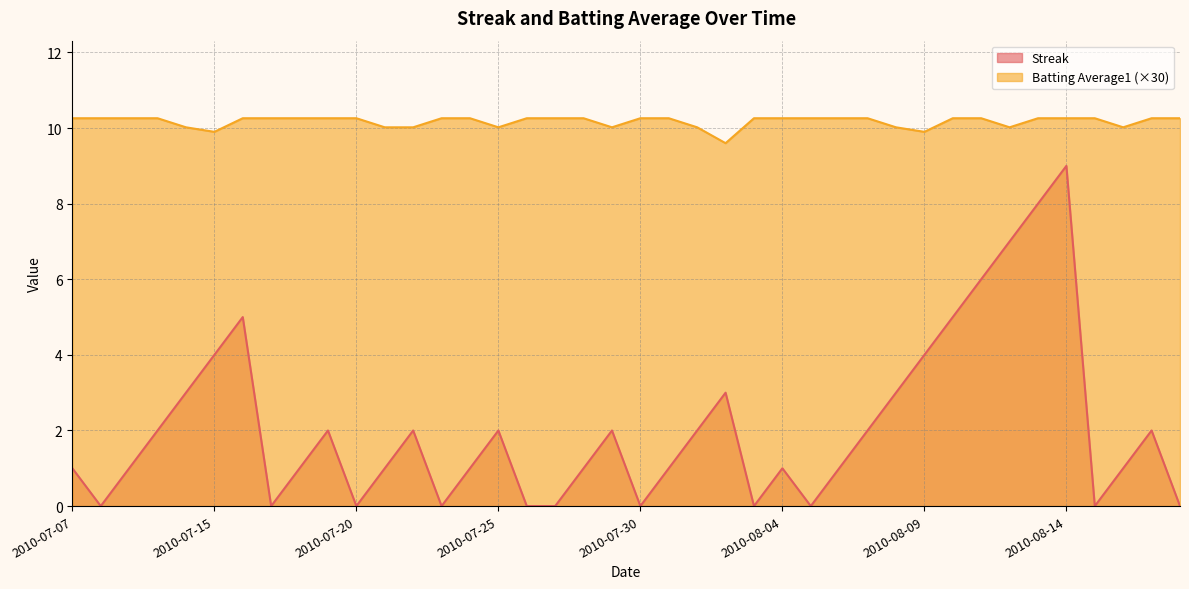

List the series in order of their overall mean, highest first.

Batting Average1 (×30), Streak